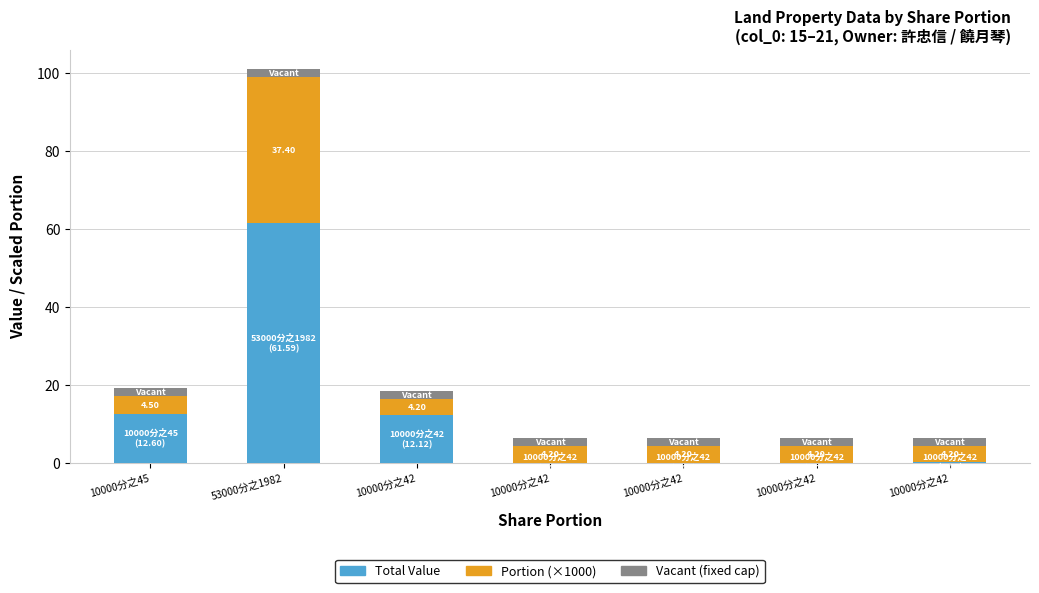

Are the bars grouped side by side (vs. stacked)?

No